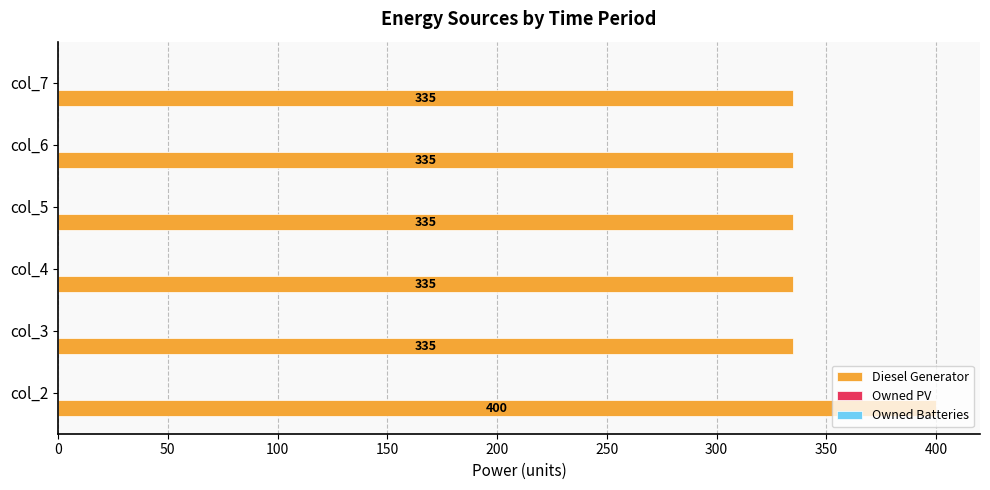

The chart shows a value of 335.0 at col_3. True or false?

True